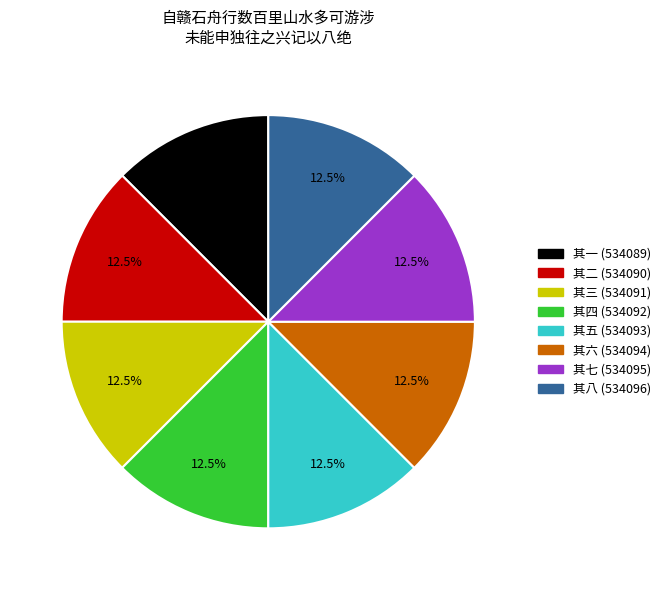

How many slices are in this pie chart?

8